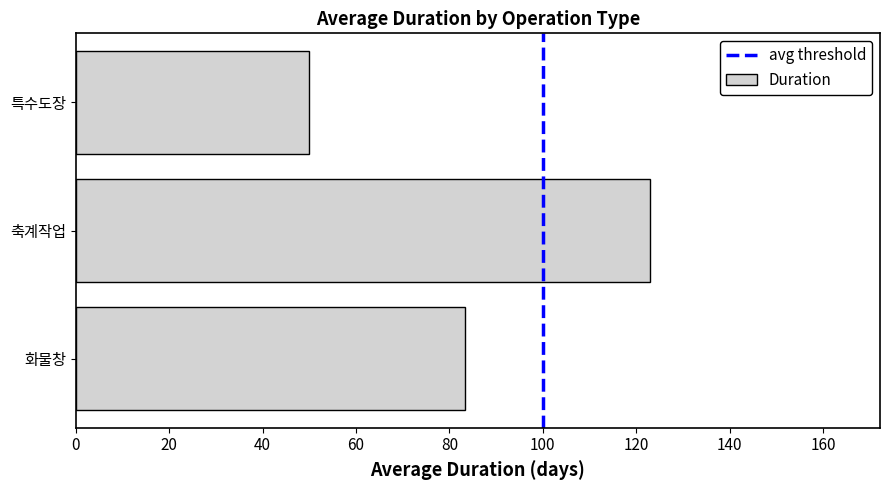

The chart shows a value of 50.0 at 특수도장. True or false?

True